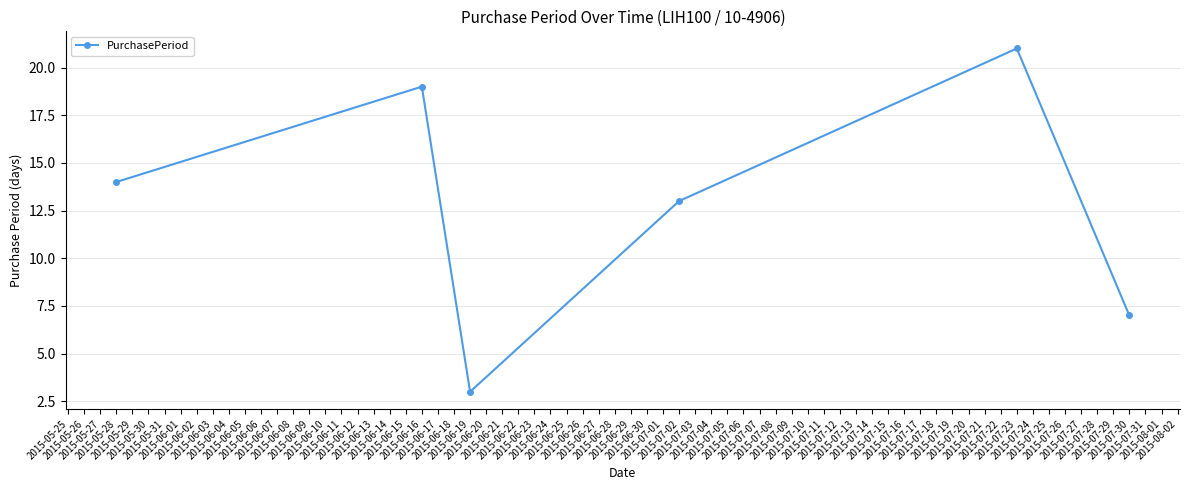

Rank the categories by value from highest to lowest.

2015-07-23, 2015-06-16, 2015-05-28, 2015-07-02, 2015-07-30, 2015-06-19